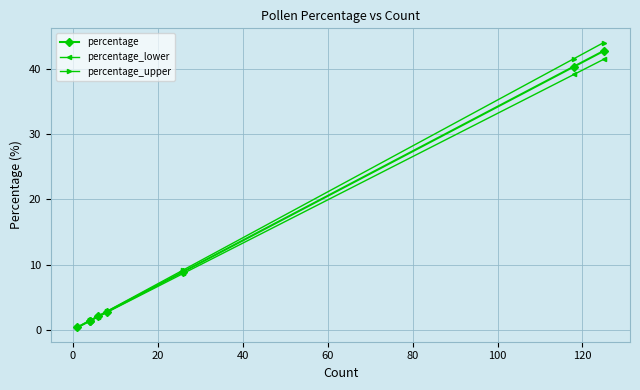

Reading right to left, what are all the values shown in this chart?

percentage: 42.8	40.4	8.9	2.7	2.1	1.4	1.4	0.3
percentage_lower: 41.5	39.2	8.6	2.7	2.0	1.3	1.3	0.3
percentage_upper: 44.1	41.6	9.2	2.8	2.1	1.4	1.4	0.4